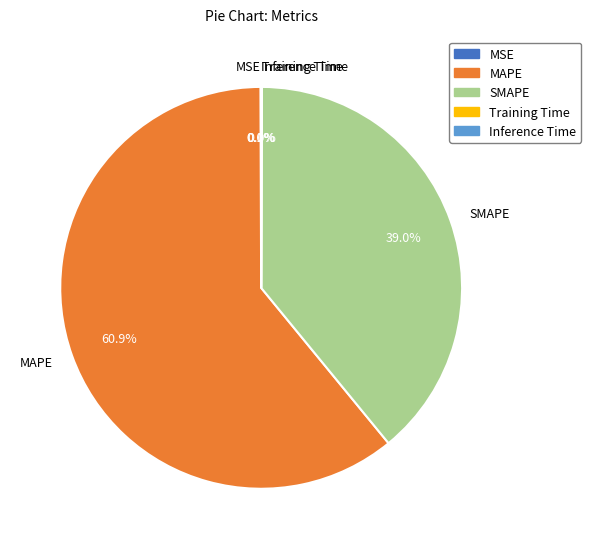

Which category has the biggest portion of the pie?

MAPE